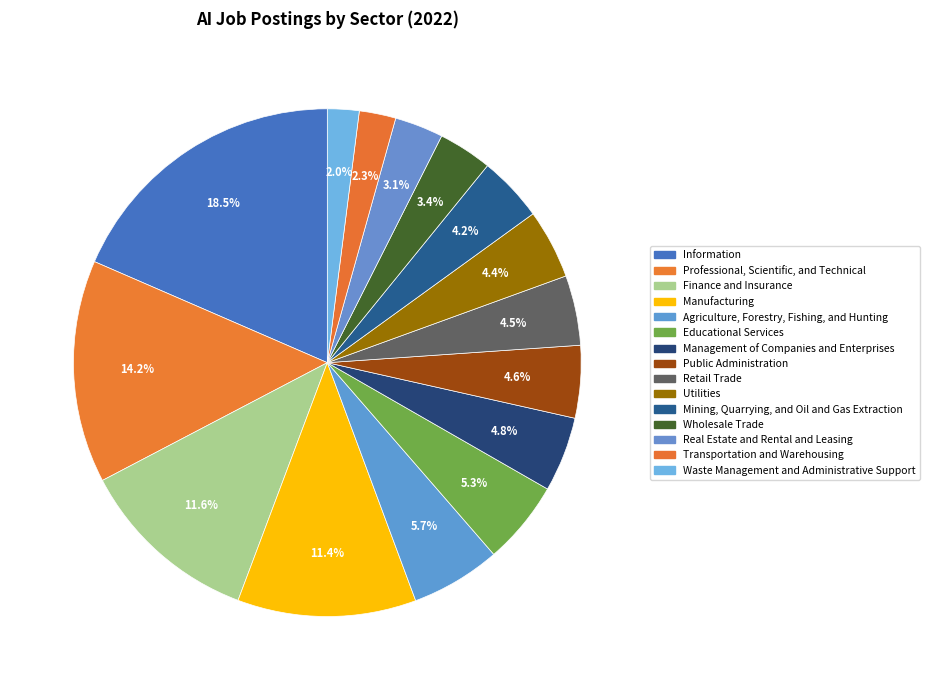

Count the number of slices in the pie.

15